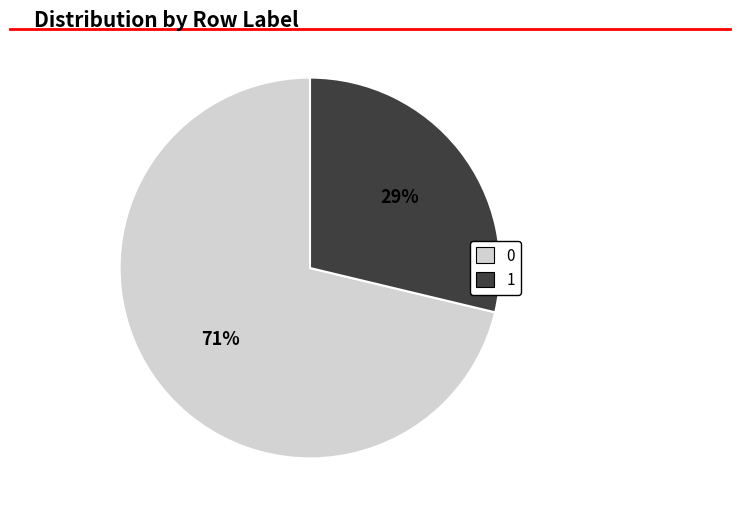

Combined, do 0 and 1 account for over 50%?

Yes